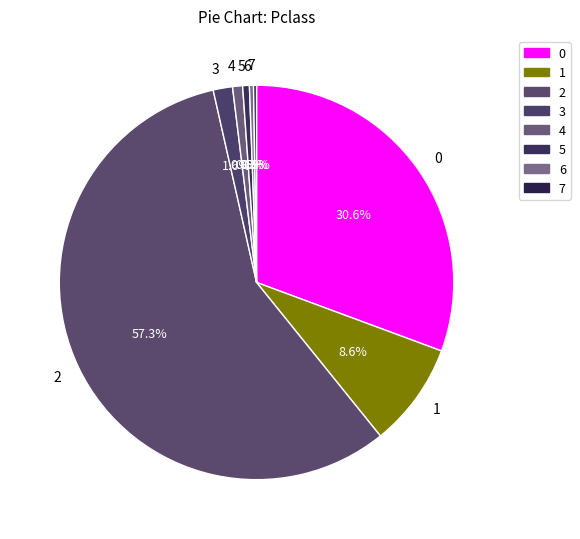

Does 0 account for over 50% of the chart?

No